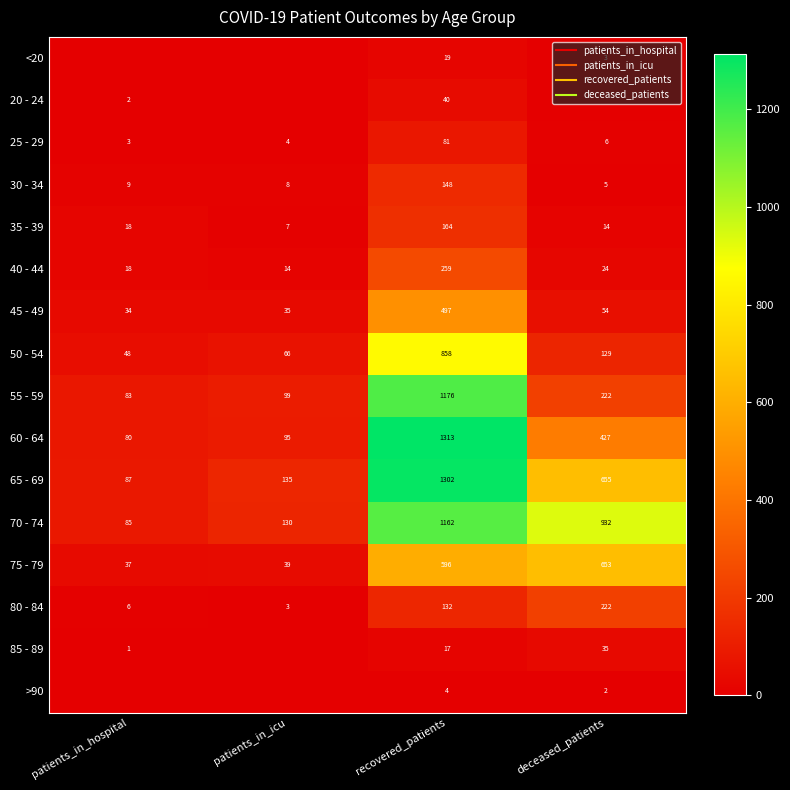

What is the difference between the highest and lowest values at deceased_patients?

932